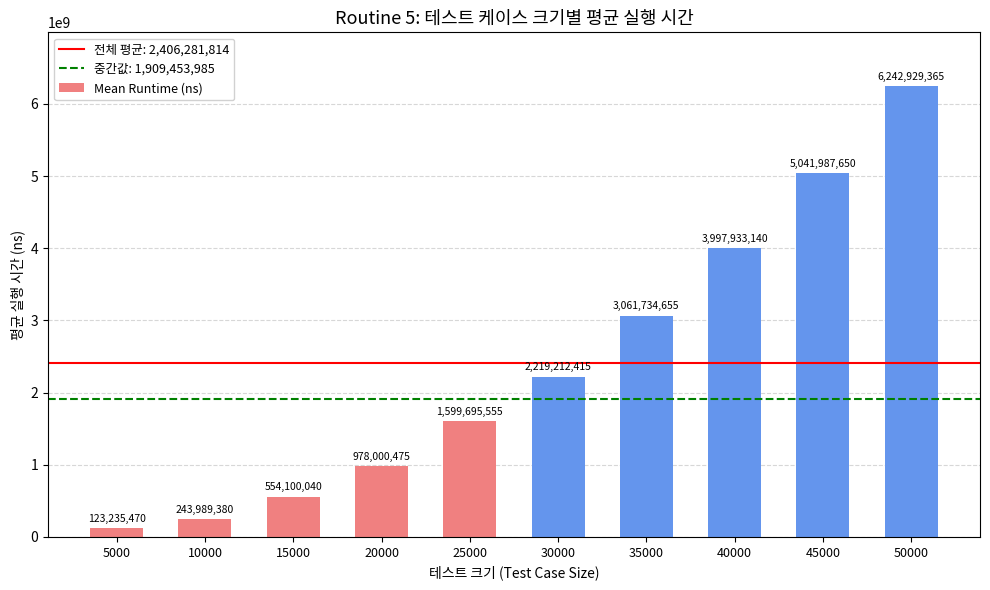

Where is the data nearest to the value 3183082417?

35000